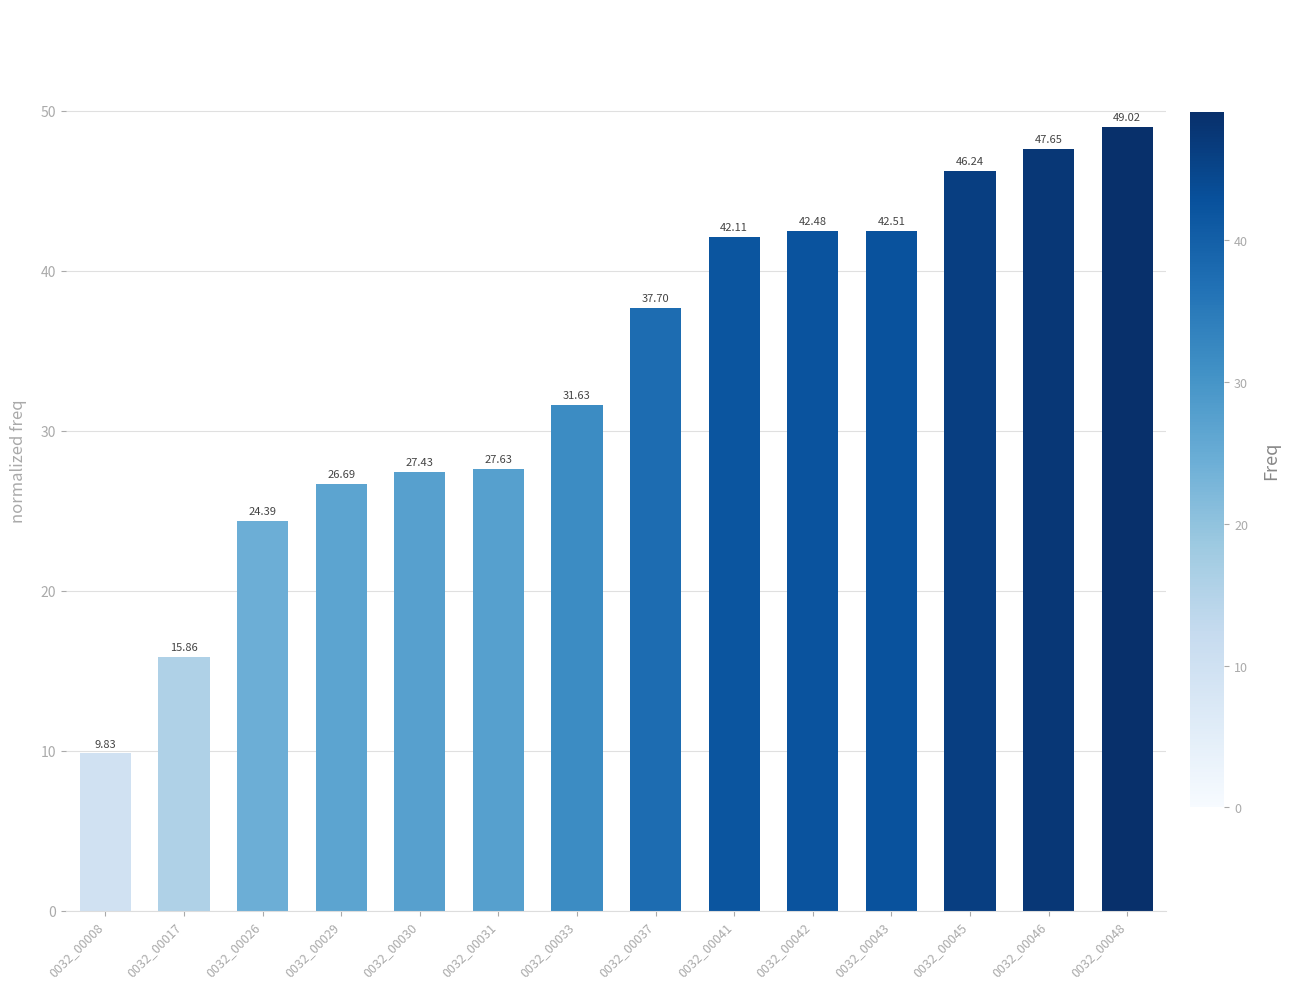

What is the minimum value shown in the chart?

9.8